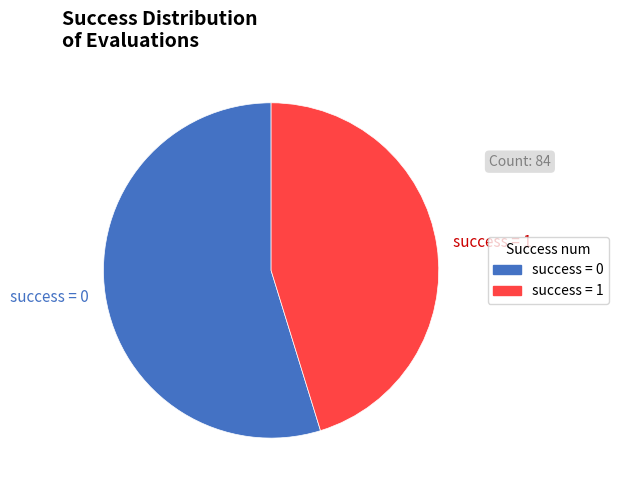

Is it true that success = 1 is 37% of the pie?

False